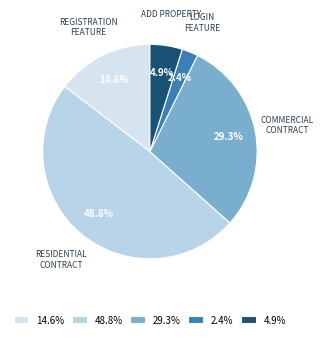

Is the sum of 2.4% and 48.8% greater than half?

Yes